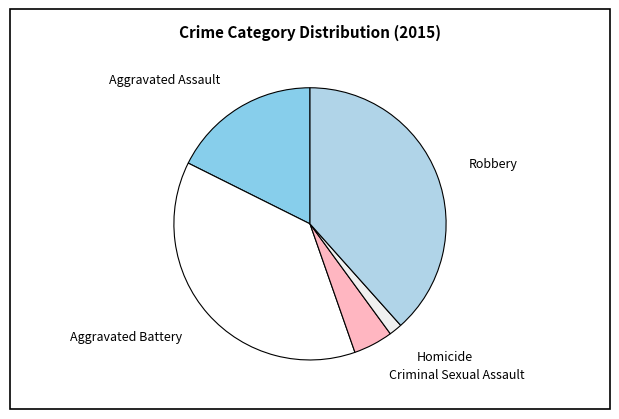

Rank the categories by value from highest to lowest.

Robbery, Aggravated Battery, Aggravated Assault, Criminal Sexual Assault, Homicide